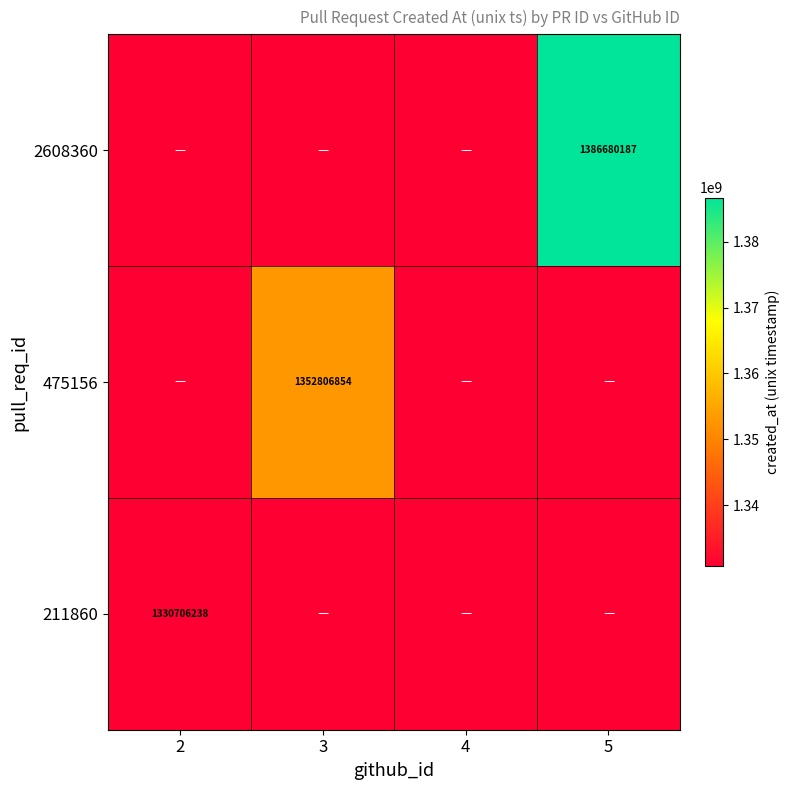

Is it true that 475156 equals 2308857545 at 3?

False